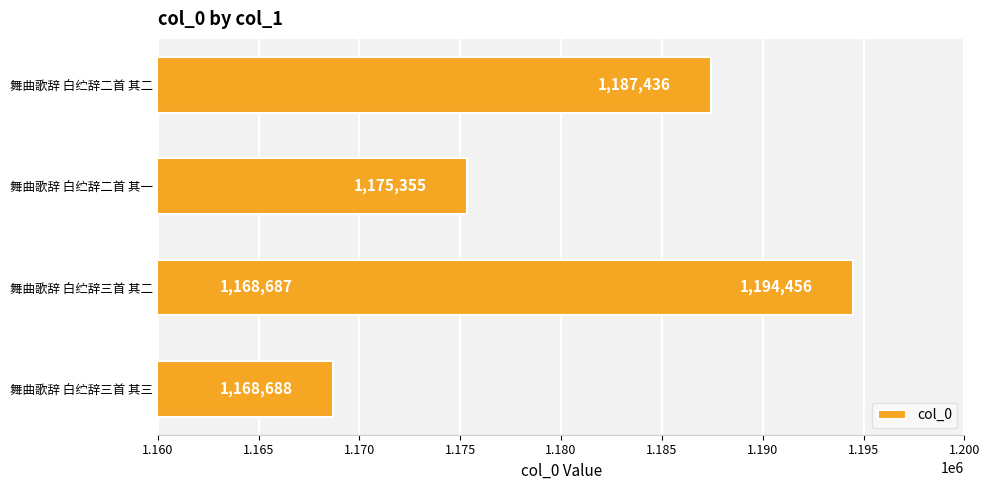

True or false: the data shows 1168687 at 1.165.

True